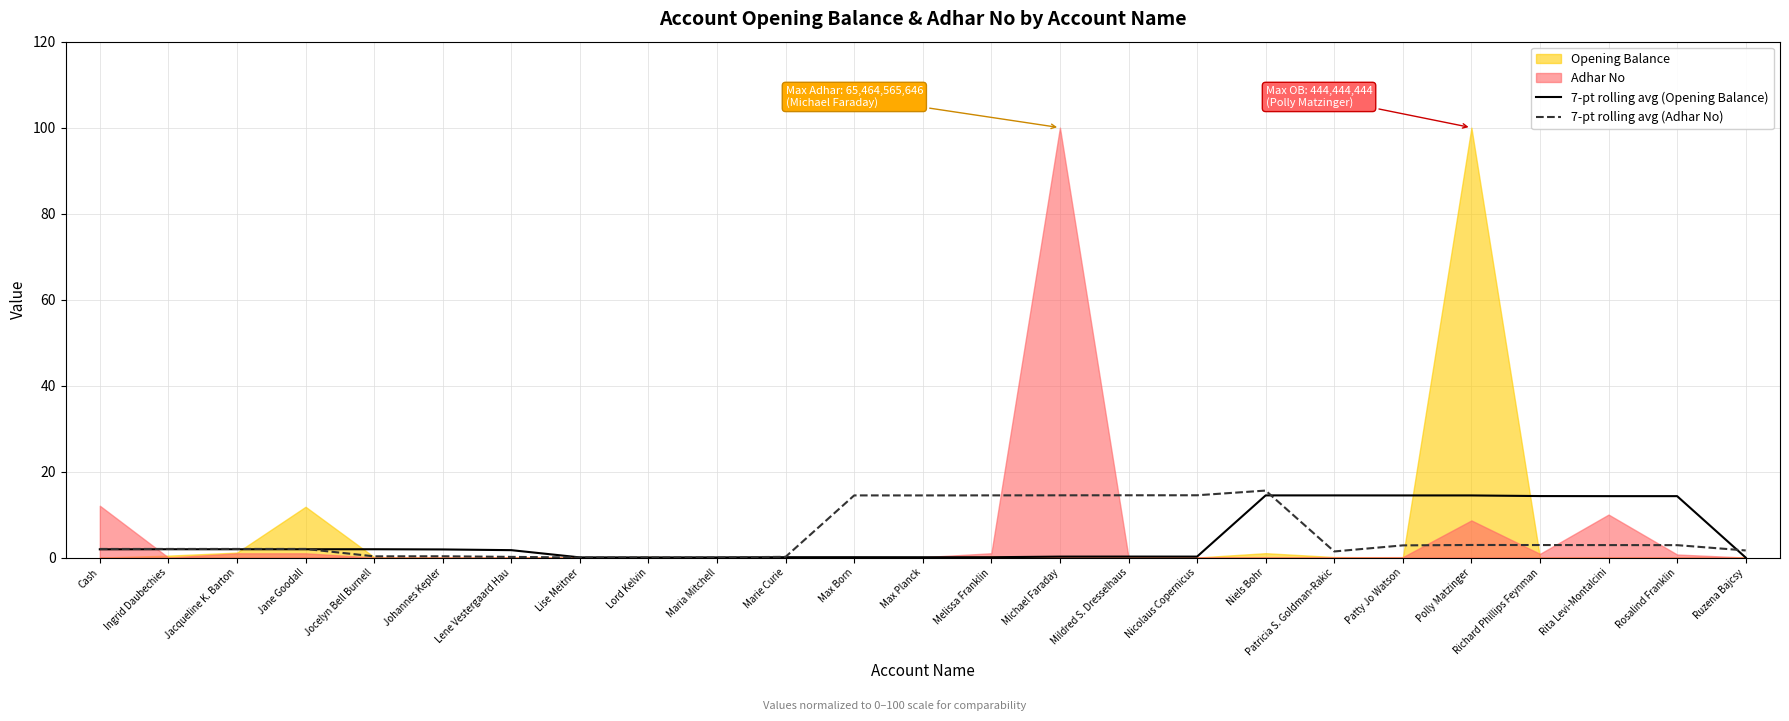

What is the total value across all series at Jacqueline K. Barton?

3.9